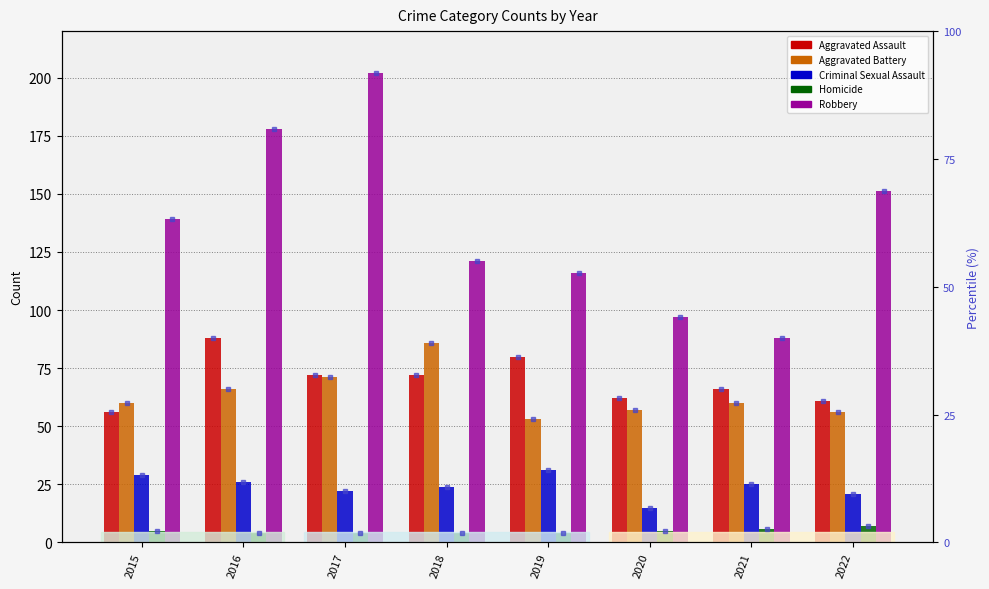

At which label does Aggravated Battery reach its minimum?

2019